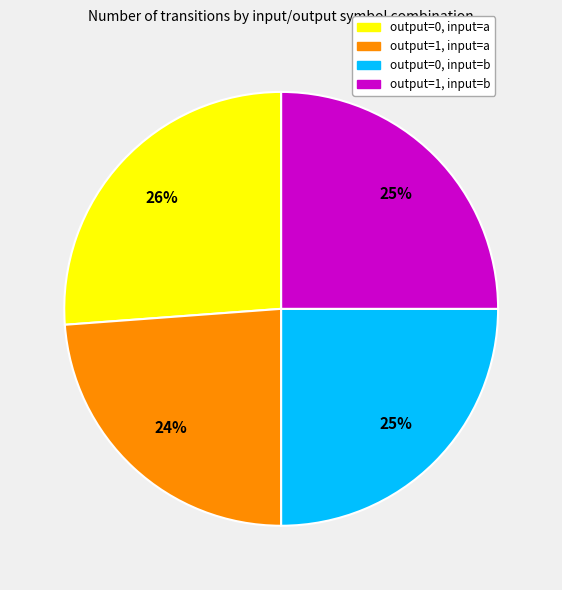

Which has a higher value, output=1, input=b or output=0, input=a?

output=0, input=a